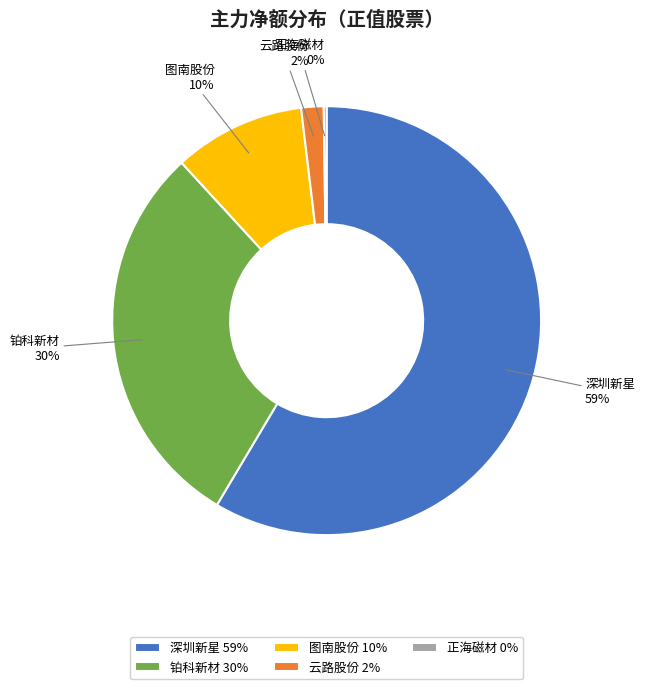

Between 图南股份 and 铂科新材, which is larger?

铂科新材